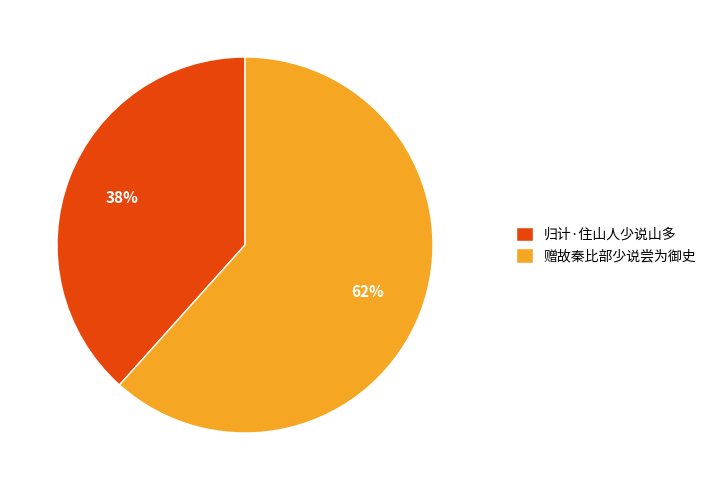

Which category has the smallest portion of the pie?

归计·住山人少说山多